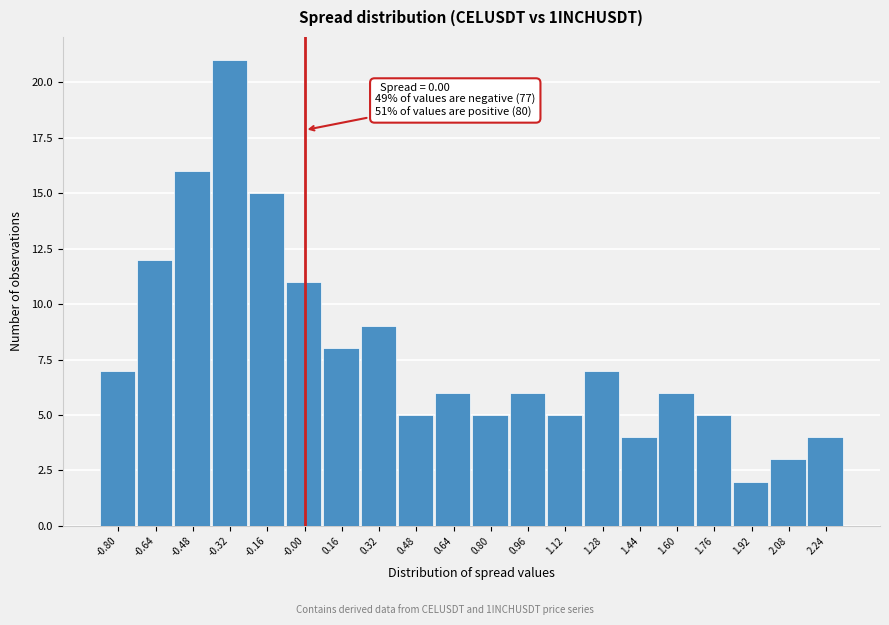

Which range on the x-axis has the tallest bar?

-0.40 to -0.24